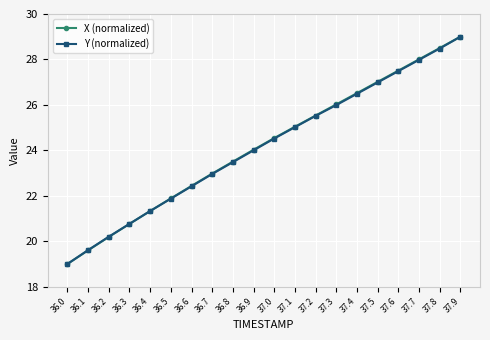

List the labels in order of X (normalized) value, largest first.

37.9, 37.8, 37.7, 37.6, 37.5, 37.4, 37.3, 37.2, 37.1, 37.0, 36.9, 36.8, 36.7, 36.6, 36.5, 36.4, 36.3, 36.2, 36.1, 36.0